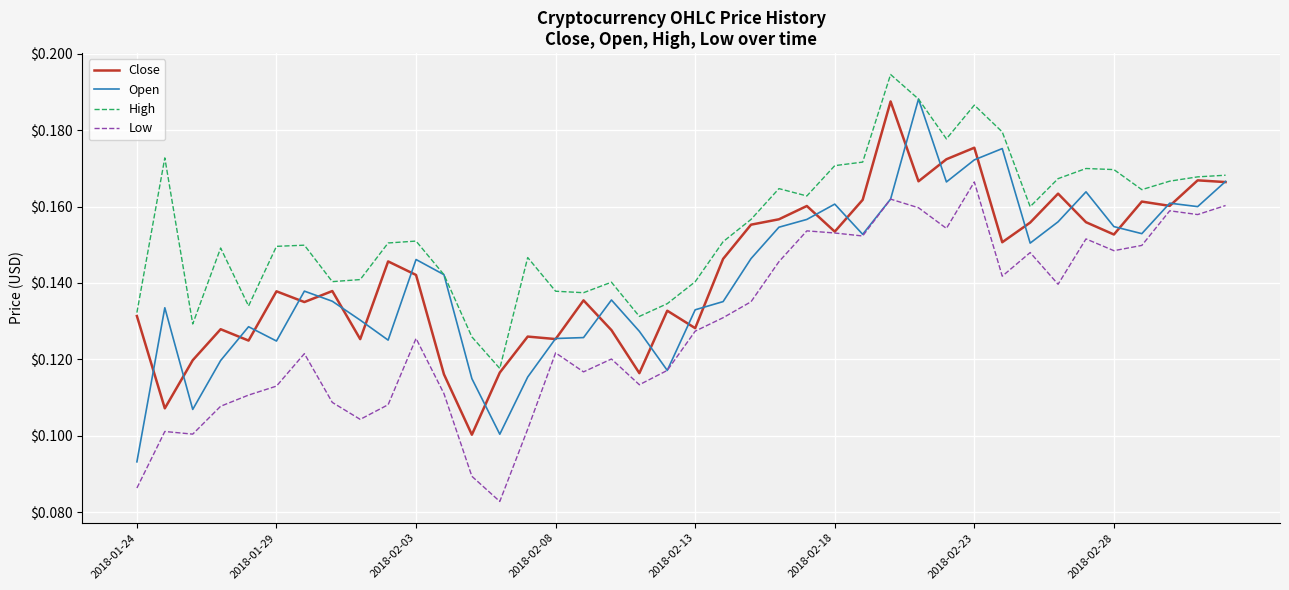

How many series are shown in this chart?

4